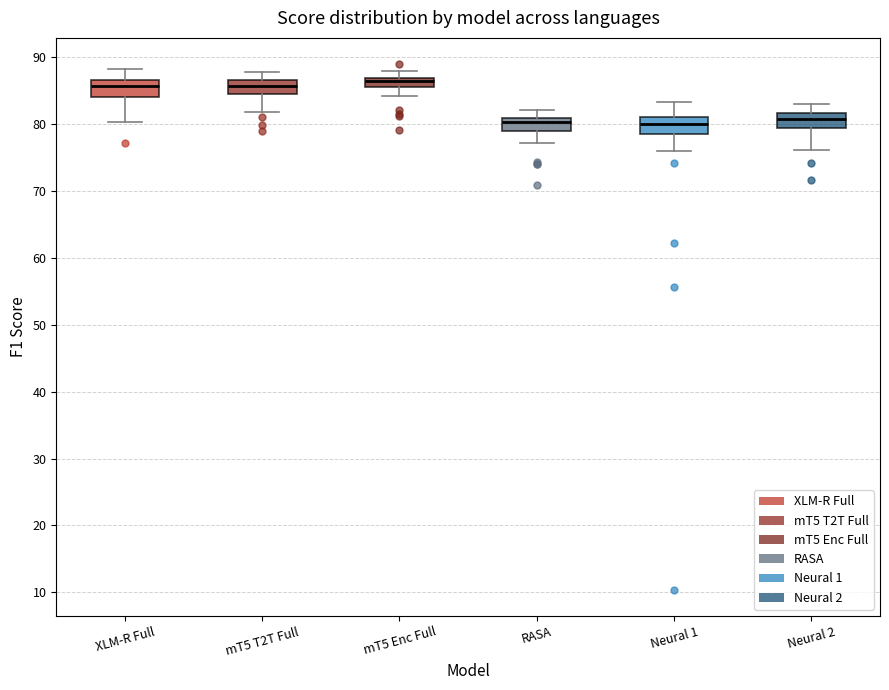

Where is the lower edge of the box for mT5 T2T Full on the y-axis? The values are not printed on the chart, so give them approximately, as read against the axis.

85